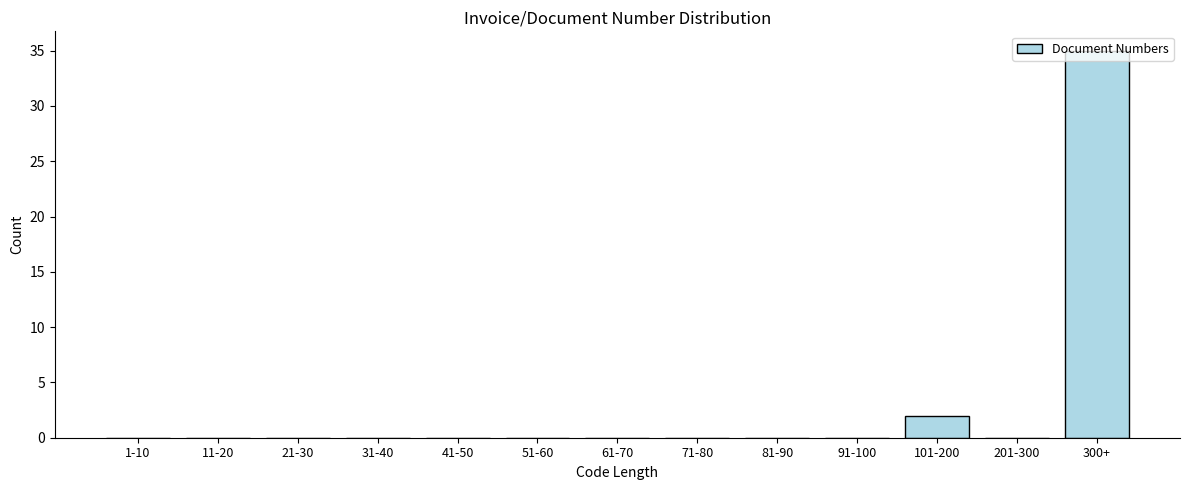

Which label corresponds to the largest value in the chart?

300+